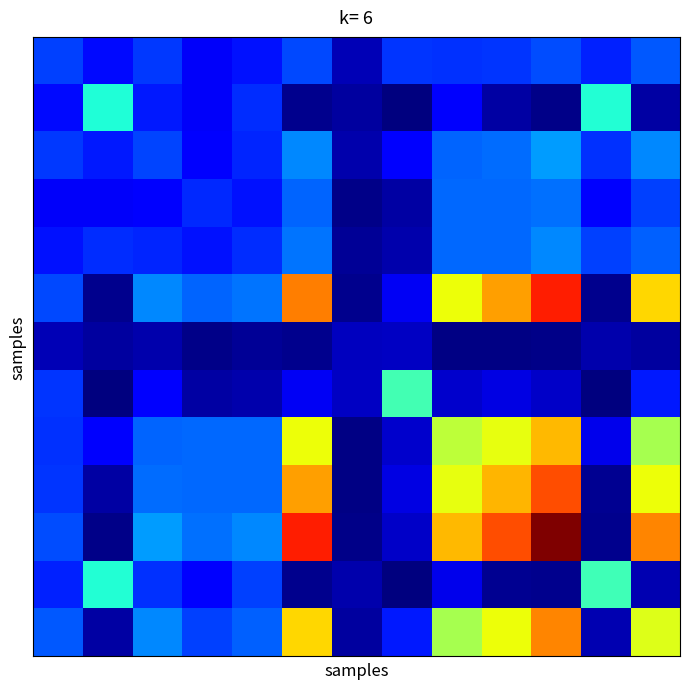

At how many categories does at least one series exceed 0?

13